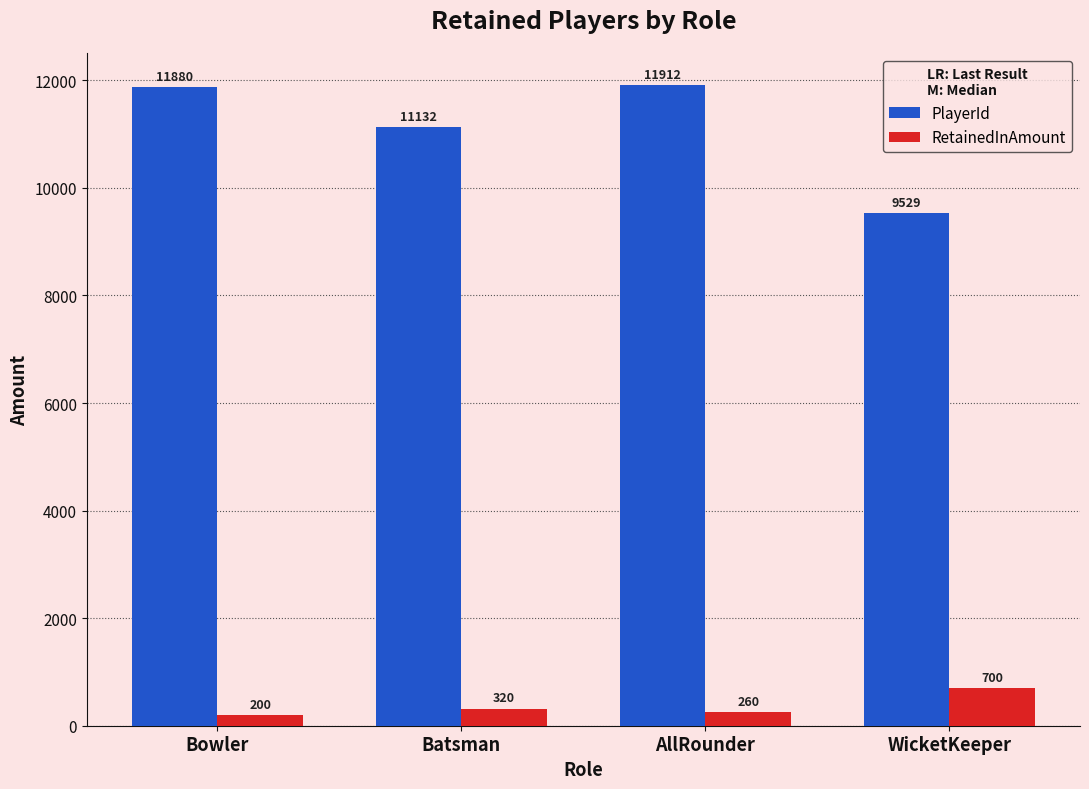

What position from the right is Bowler?

4